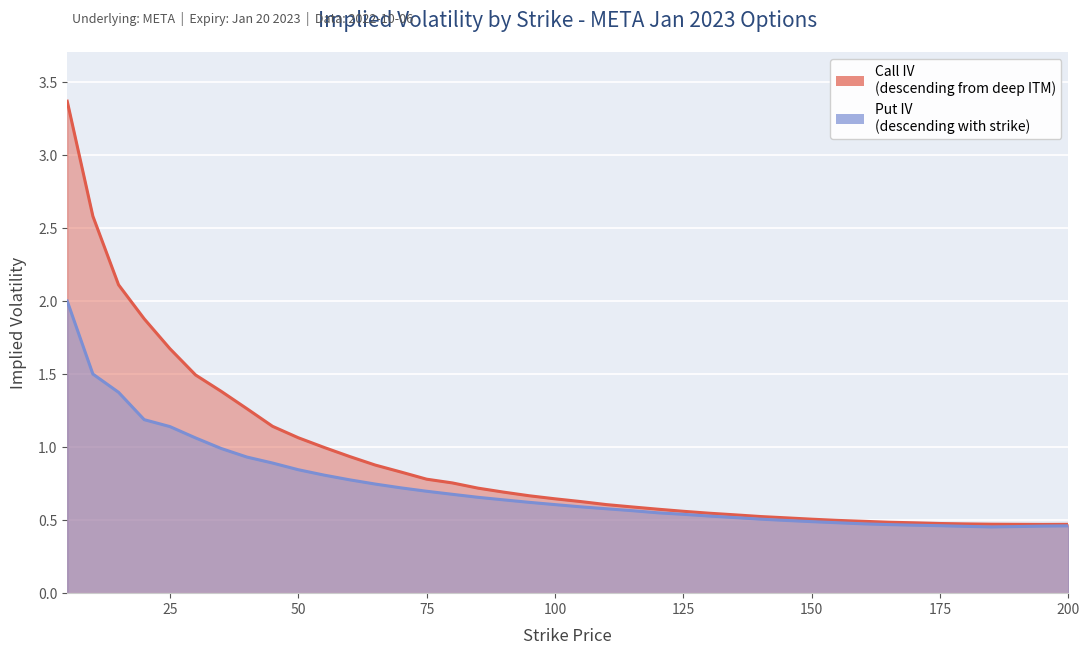

True or false: Put IV has more than 0 interior local peaks.

False